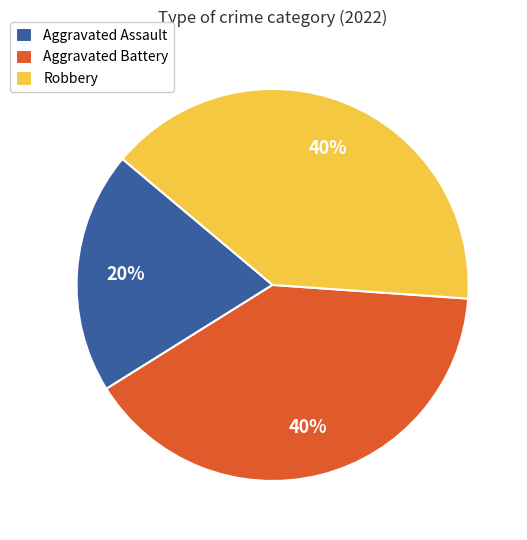

Which category has the smallest portion of the pie?

Aggravated Assault